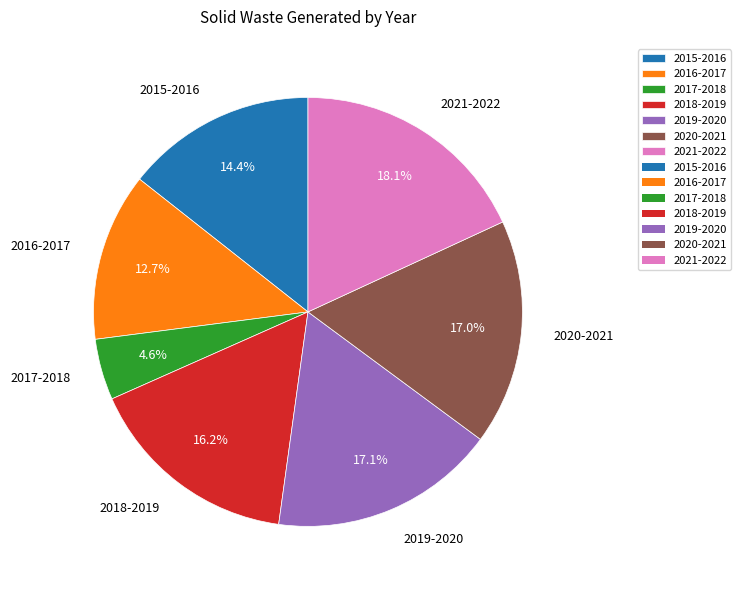

Is there any slice that represents more than half of the pie?

No